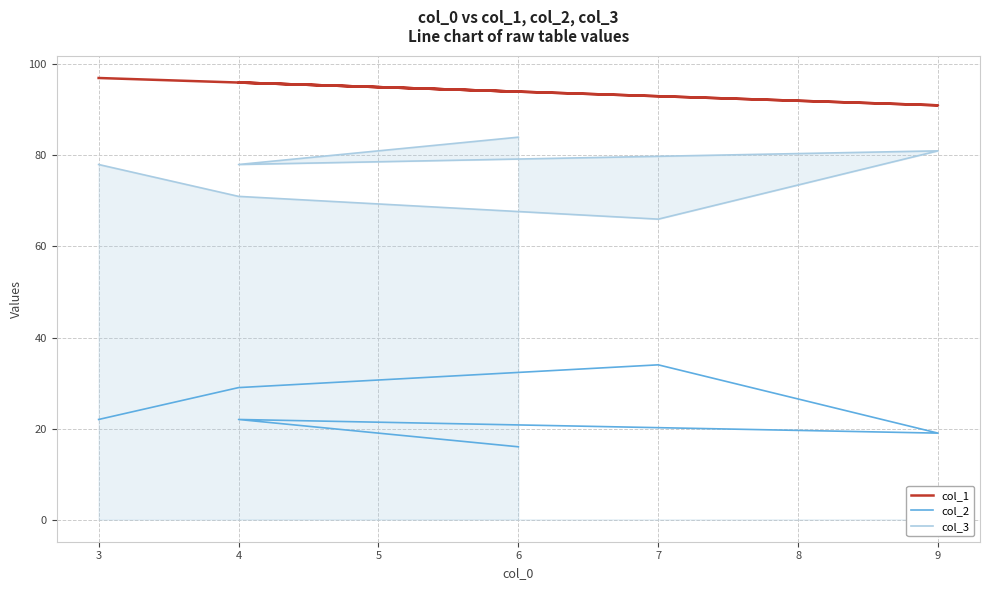

At which category does col_1 reach its first local valley?

9